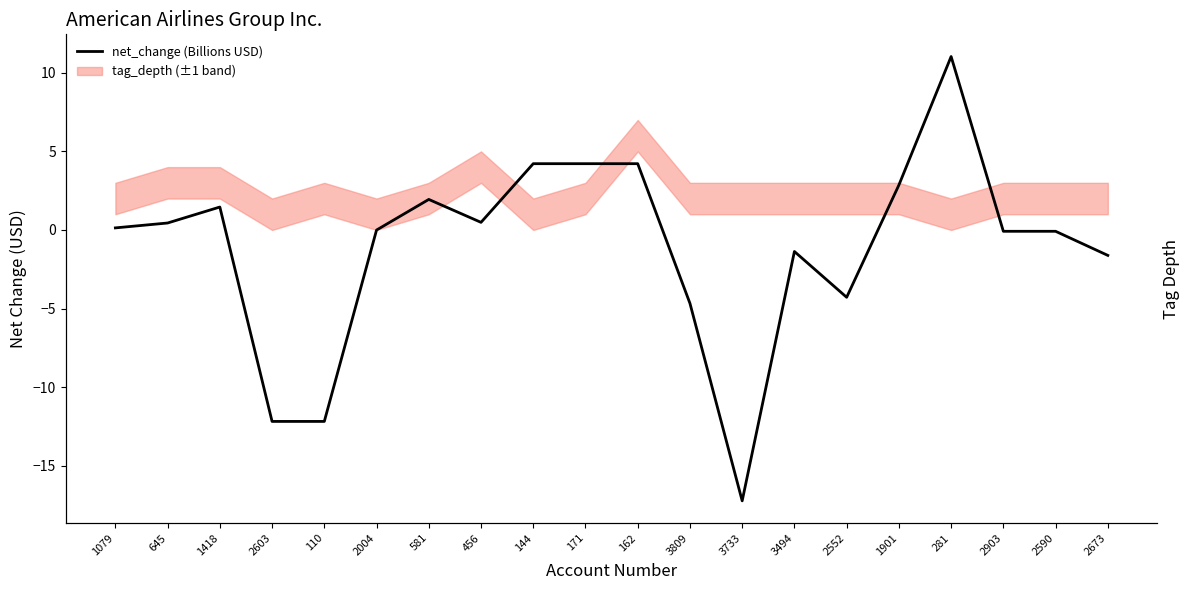

The value at 2903 is -0.1. True or false?

False